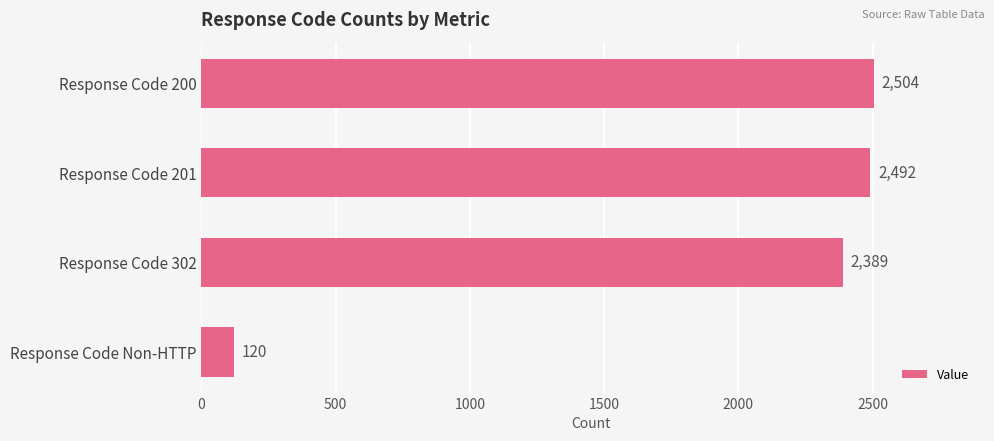

What is the ratio of the value at Response Code 302 to the value at Response Code 201?

1.0